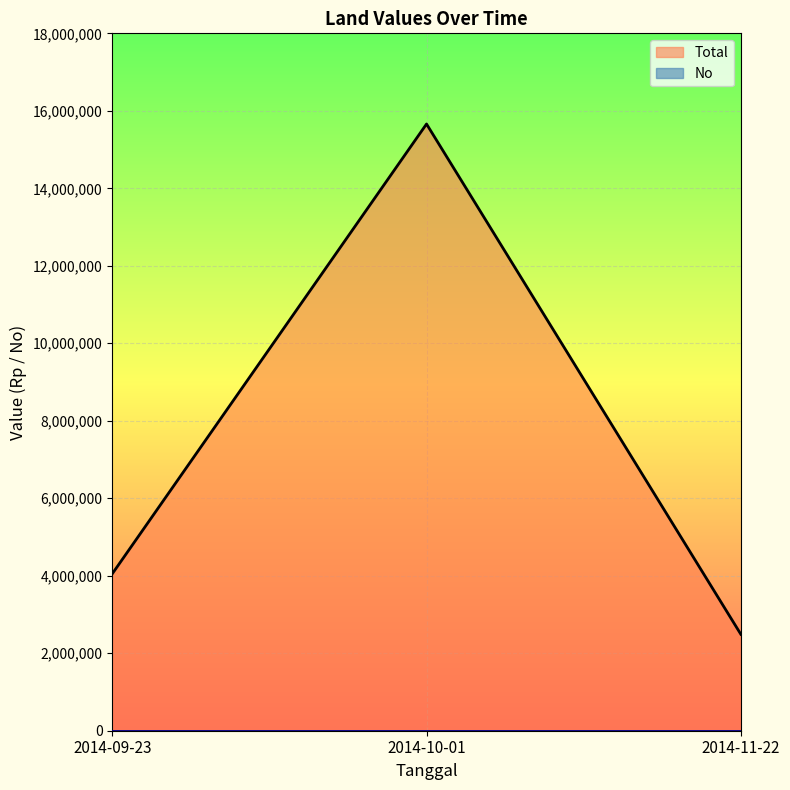

At which label does Total reach its minimum?

2014-11-22